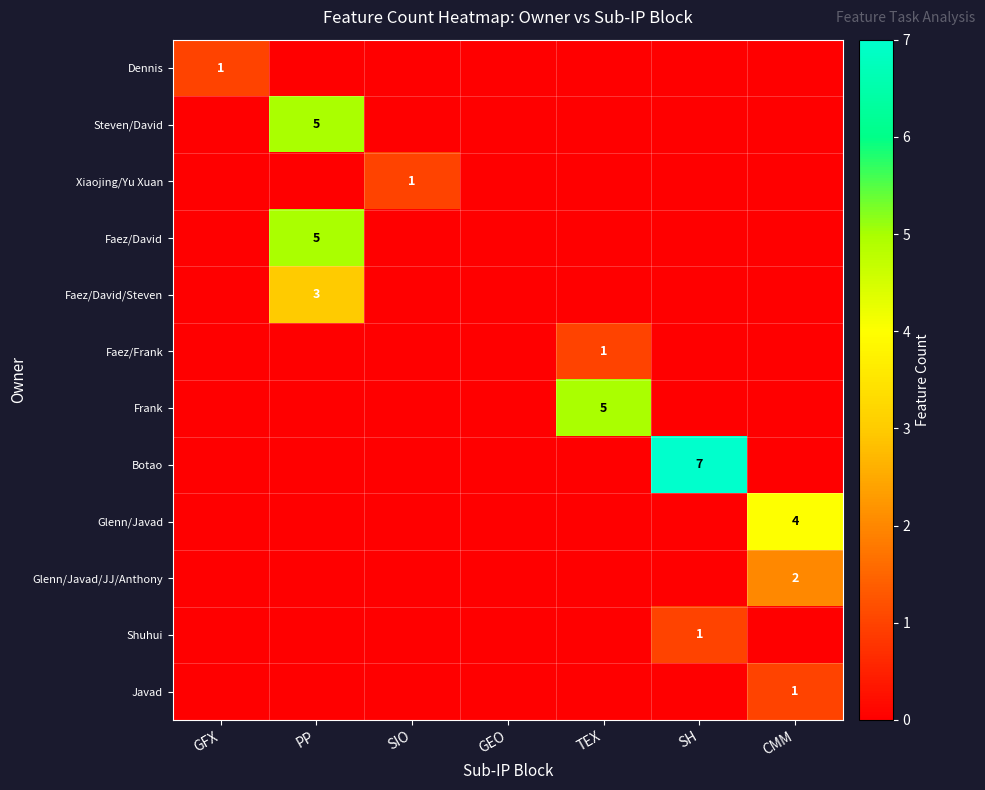

At how many categories does at least one series exceed 5?

1